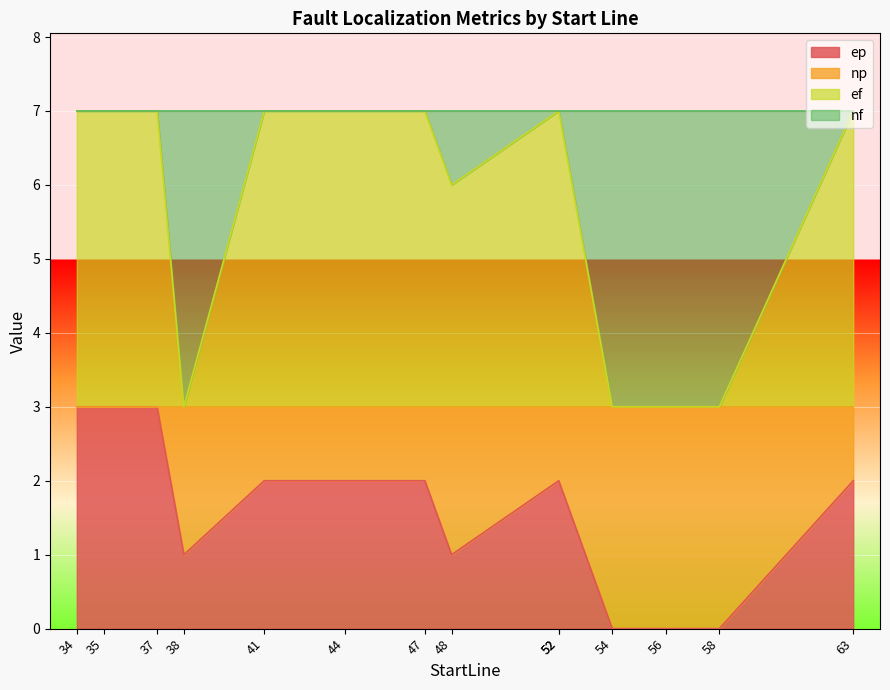

Is it true that ep equals 5 at 35?

False